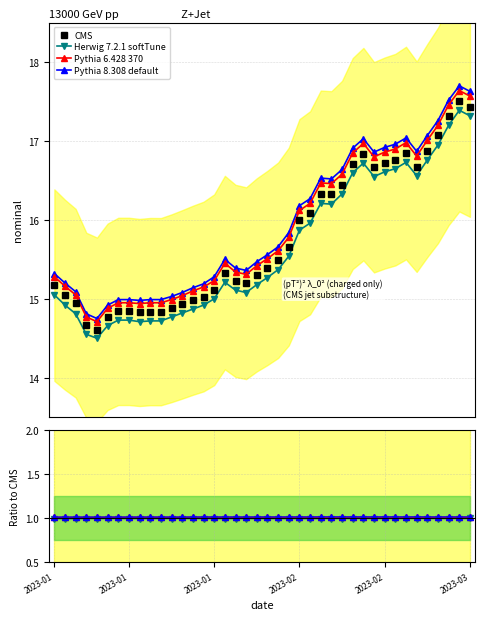

At which category does Pythia 6.428 370 reach its first local valley?

2023-01